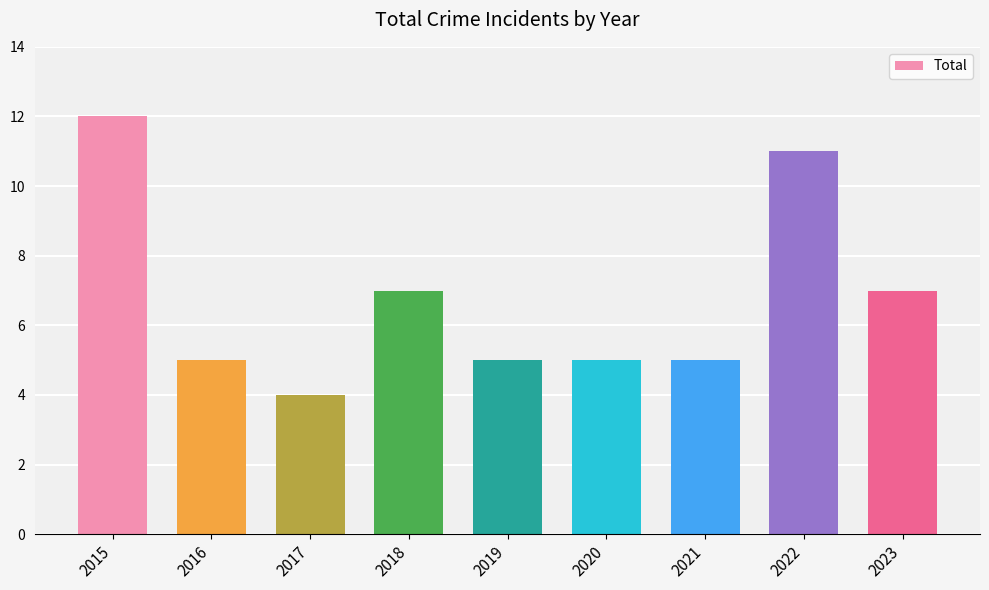

What is the ratio of the value at 2016 to the value at 2015?

0.4